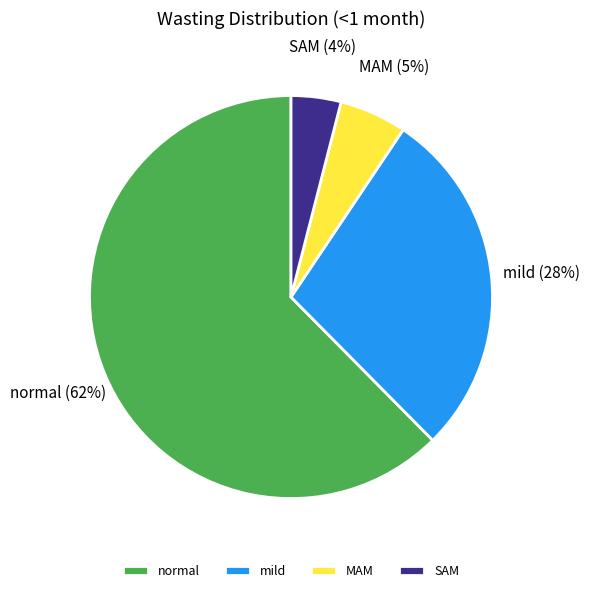

Is it true that mild is 28% of the pie?

True